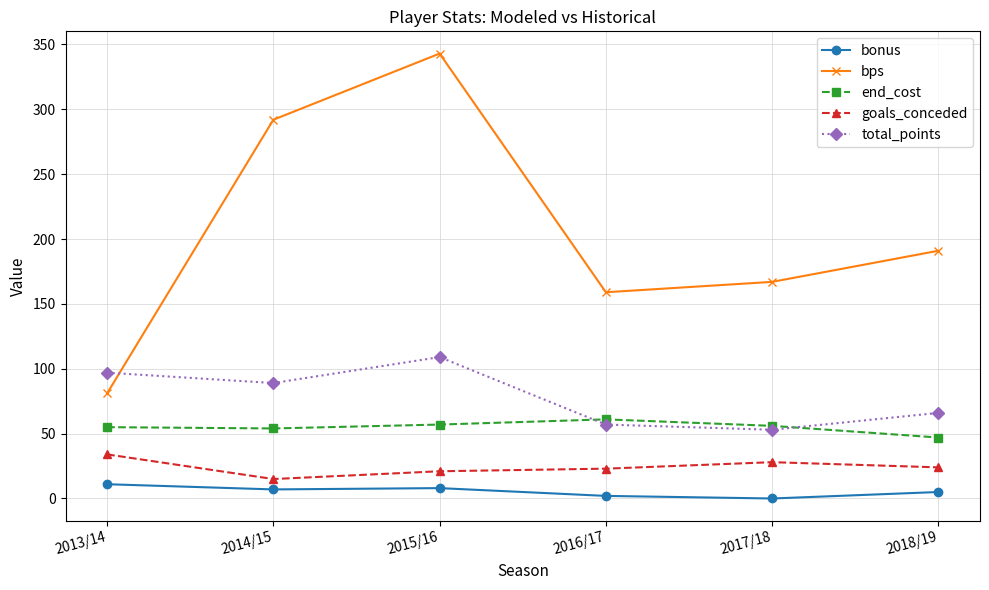

The total_points series shows 139 at 2014/15. True or false?

False